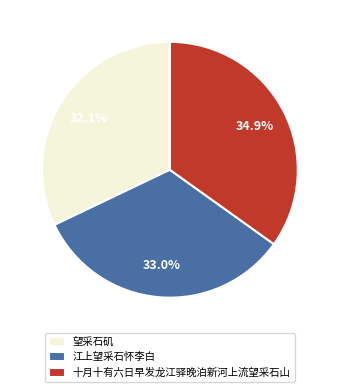

To the nearest percent, what is the combined percentage of 江上望采石怀李白 and 十月十有六日早发龙江驿晚泊新河上流望采石山?

68%